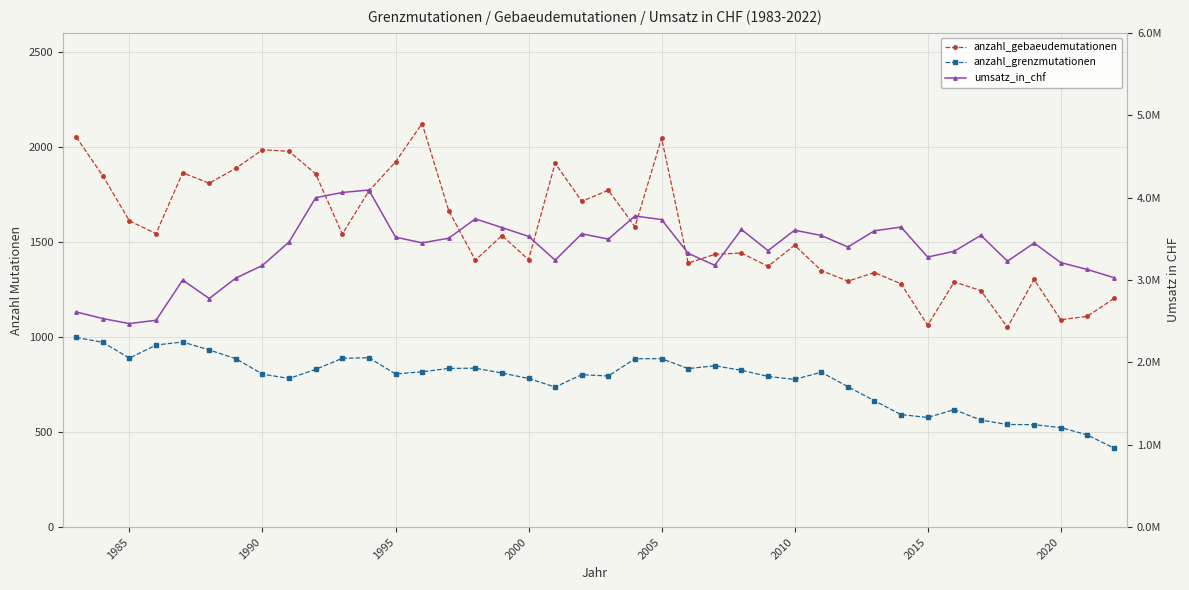

True or false: umsatz_in_chf has more than 2 points higher than both neighbors.

True